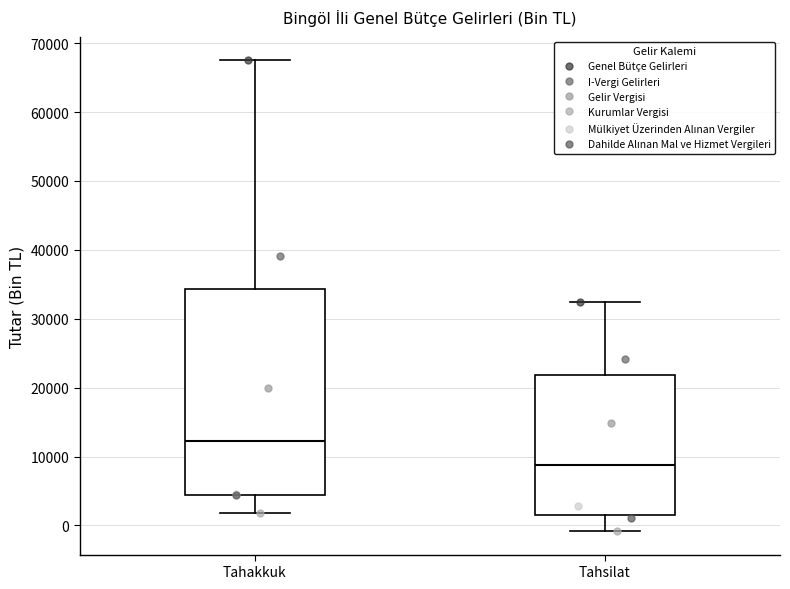

Reading left to right, read every box against the y-axis: the position of its median line, the range the box covers, and the ends of its whiskers. The values are not printed on the chart, so give them approximately, as read against the axis.

Tahakkuk: median 12000, box 4000 to 34000, whiskers 2000 to 67000
Tahsilat: median 9000, box 1000 to 22000, whiskers -1000 to 32000